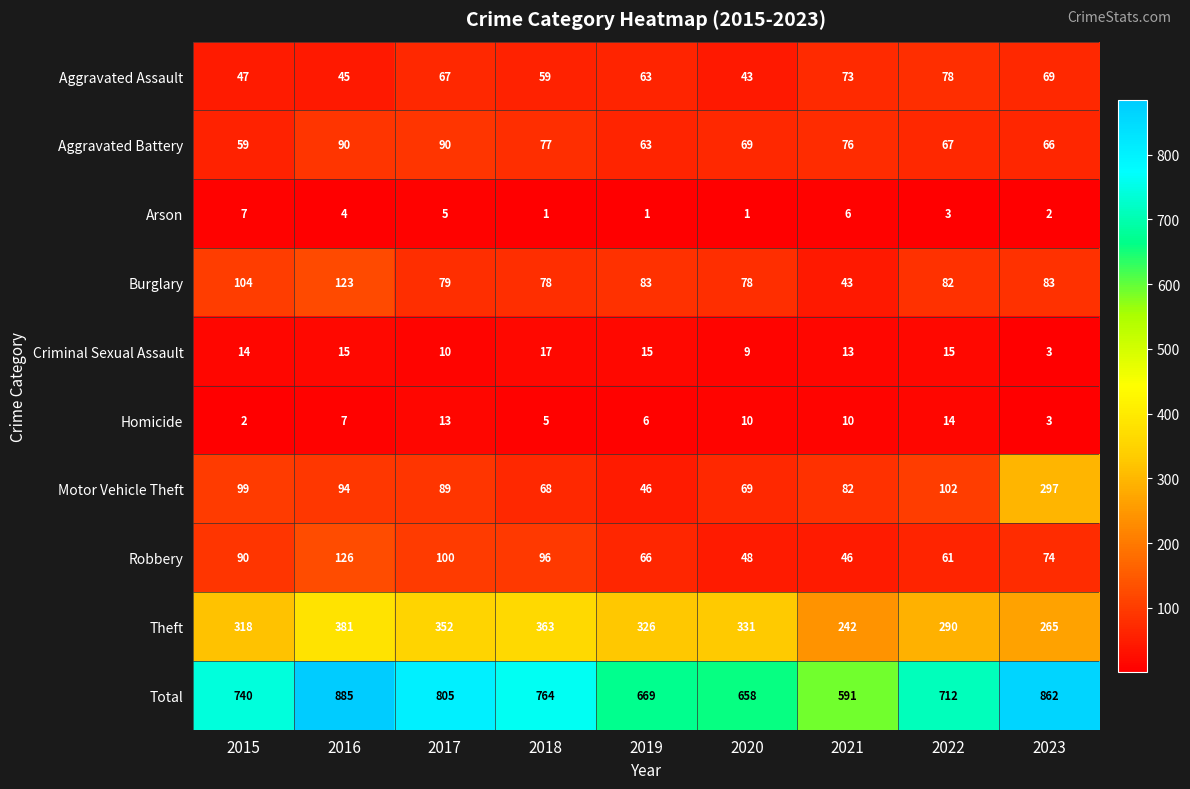

How many series are shown in this chart?

10